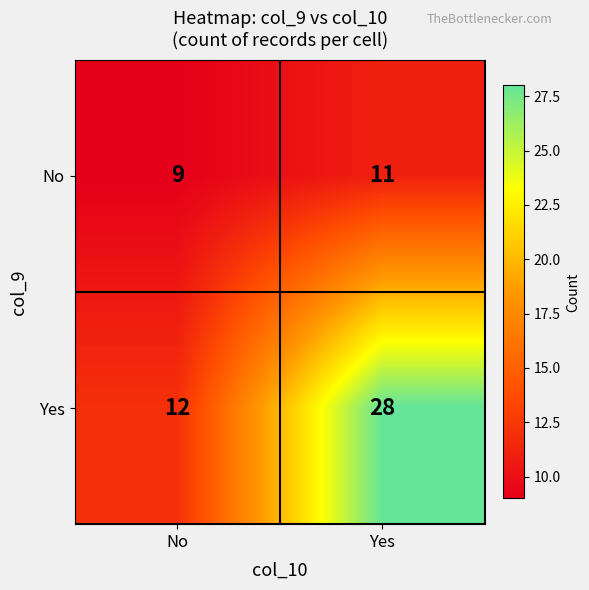

Which series has the widest spread of values?

Yes